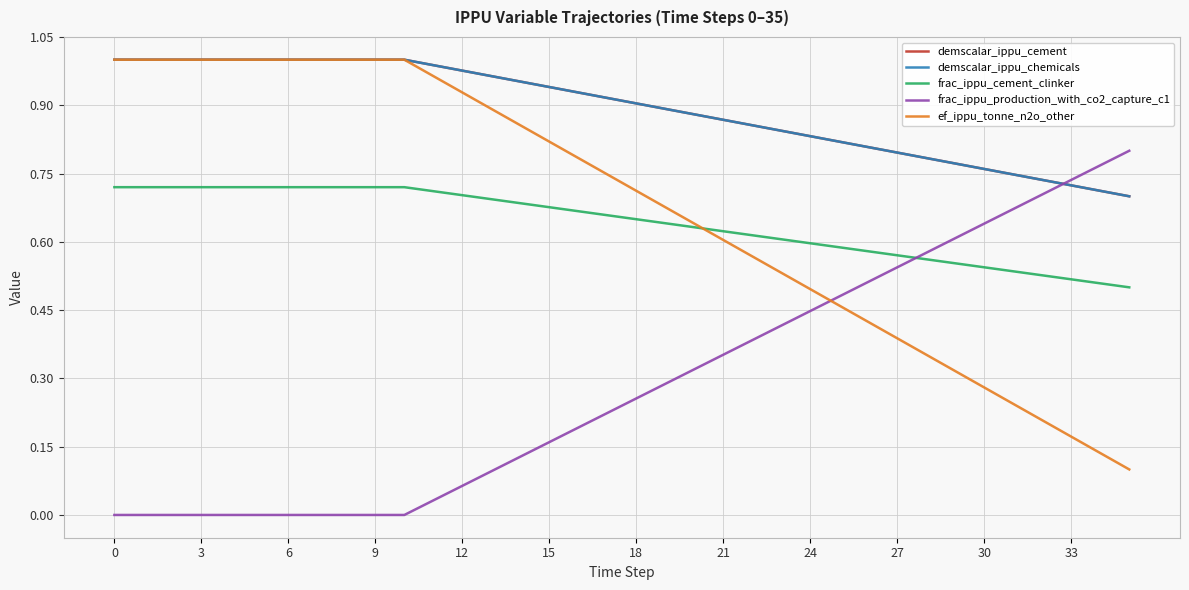

Does the chart have visible grid lines?

Yes